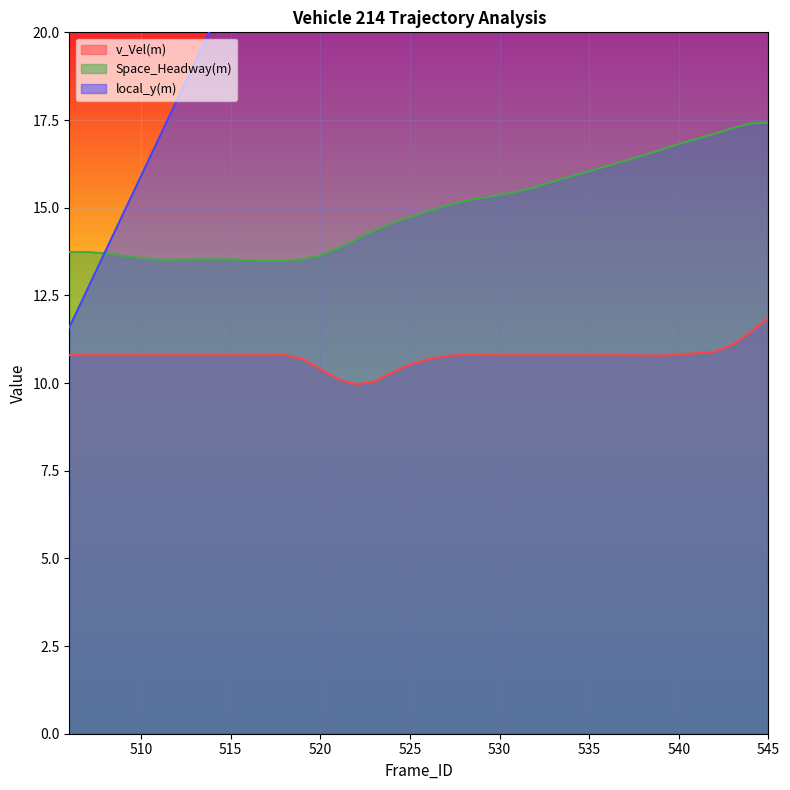

How many lines are shown in the chart?

3